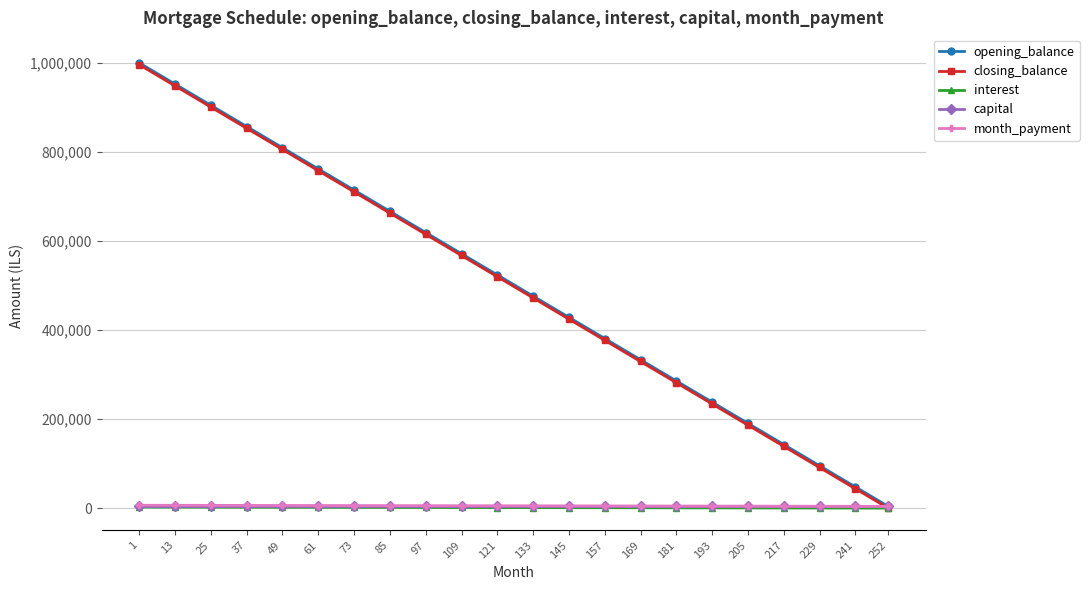

The value of closing_balance at 97 is 615079.4. True or false?

True